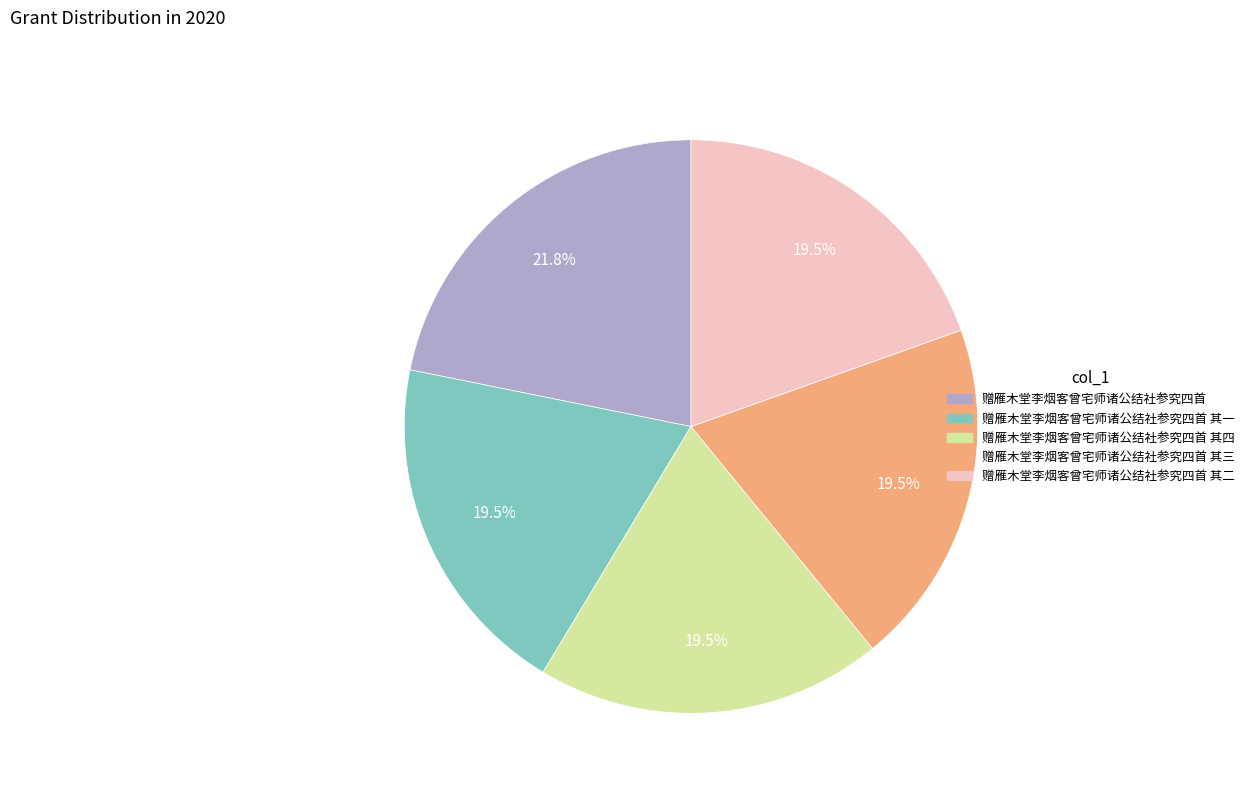

How many slices are in this pie chart?

5